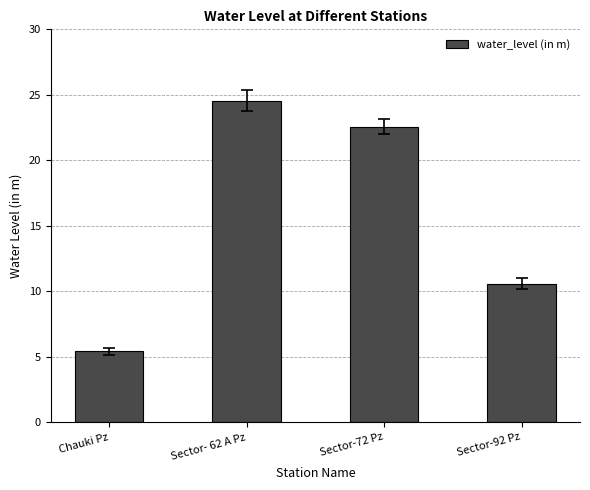

At which label is the value closest to 14?

Sector-92 Pz